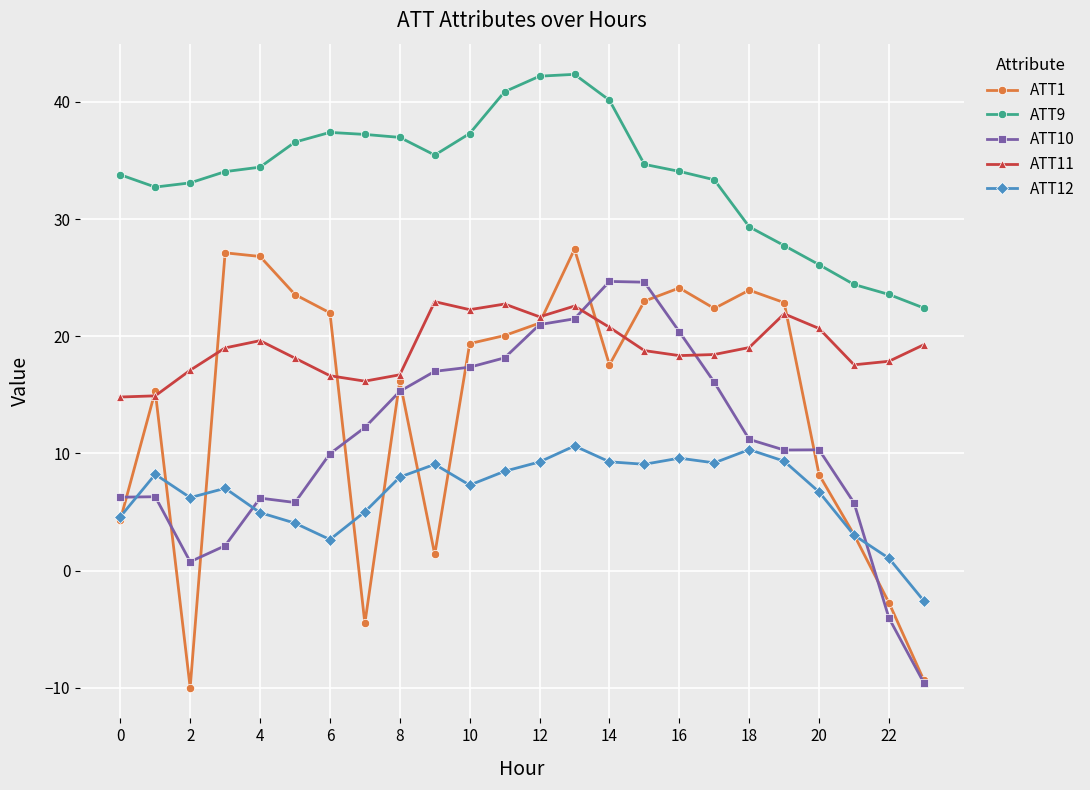

How many values in ATT10 are above zero?

22